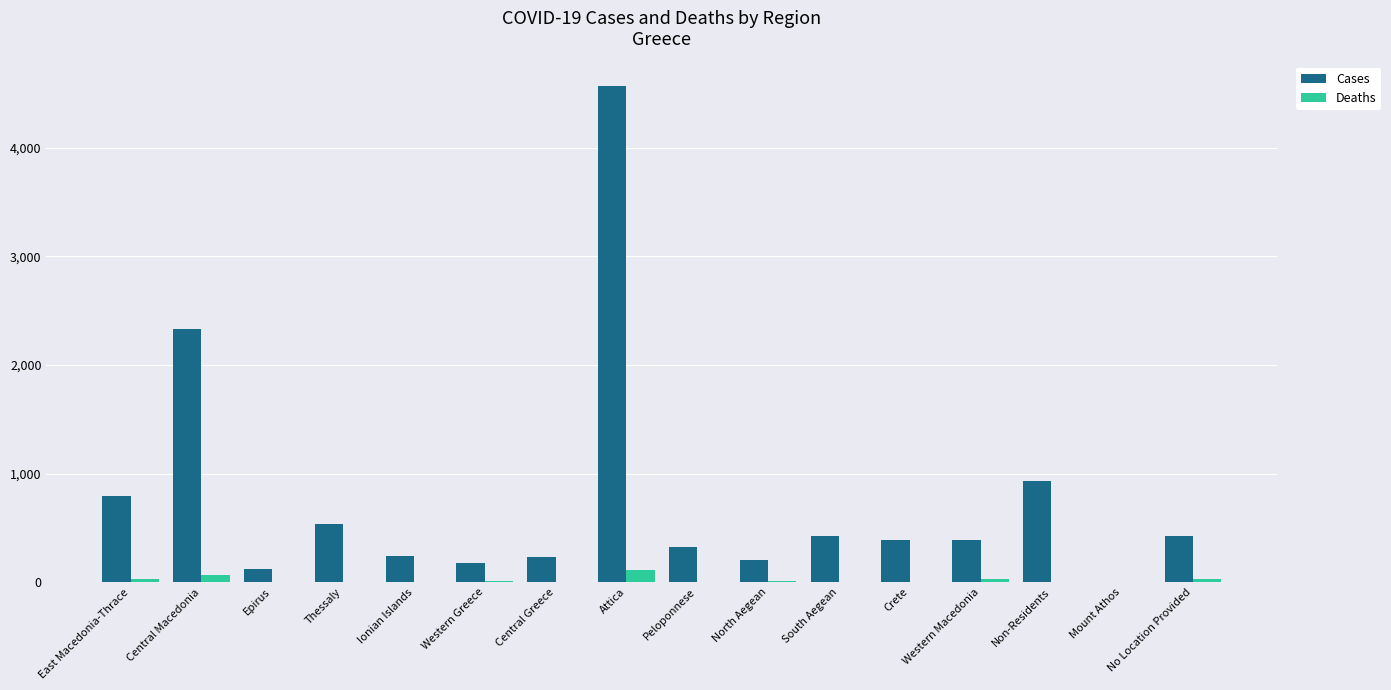

Which category has the highest value in the Cases series?

Attica